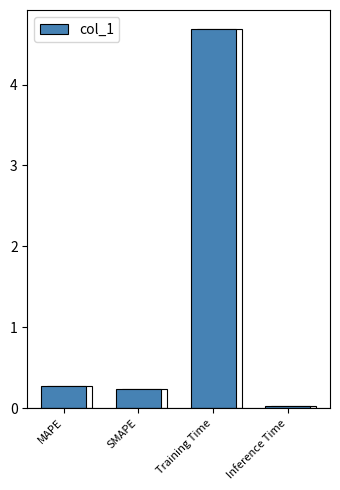

What is the greatest value displayed?

4.7